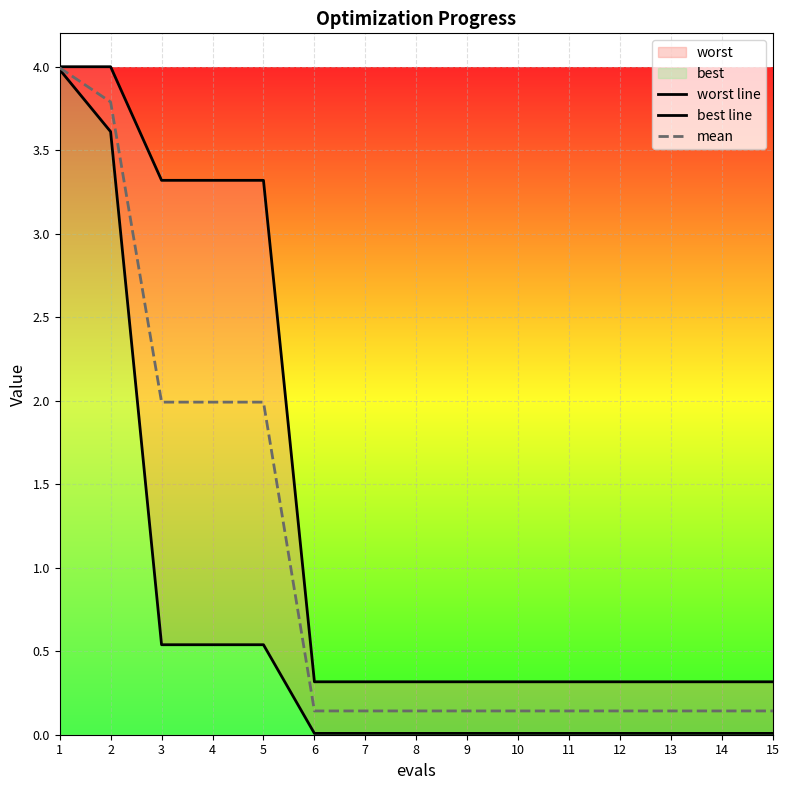

At how many categories does at least one series exceed 2?

5